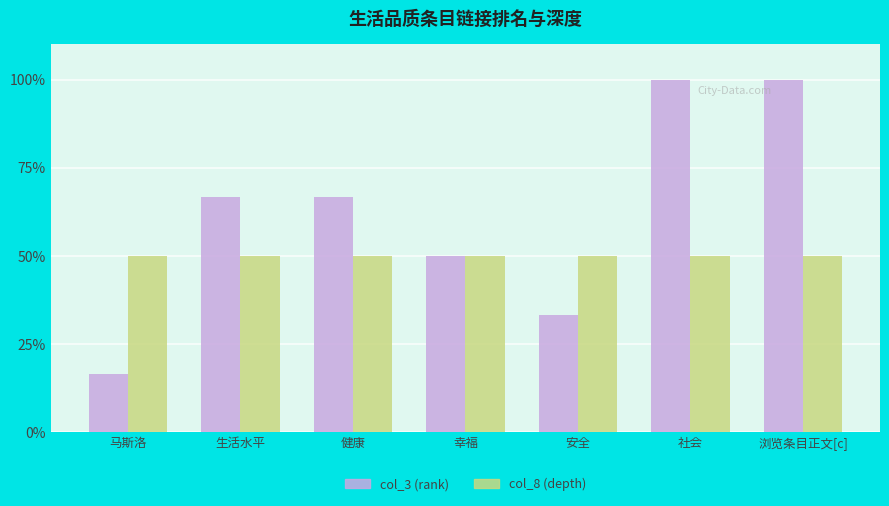

What is the difference between the highest and lowest values at 浏览条目正文[c]?

50.0